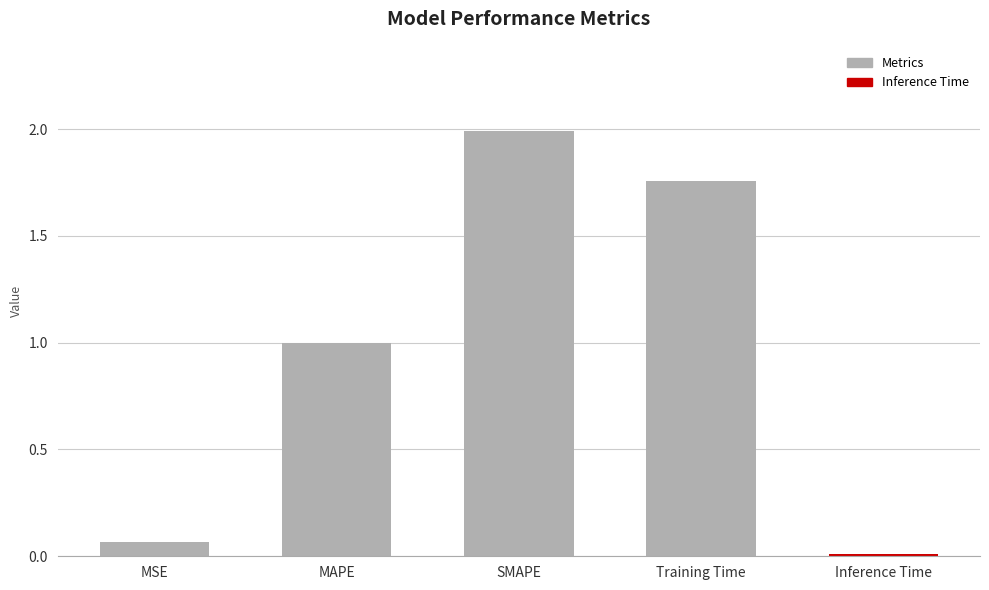

Is it true that the value at MAPE is 0.5?

False